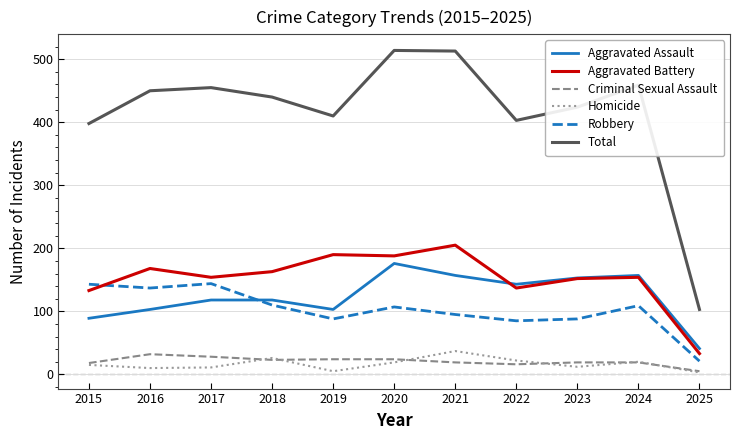

Is the value of Criminal Sexual Assault at 2022 greater than the value of Robbery at 2016?

No